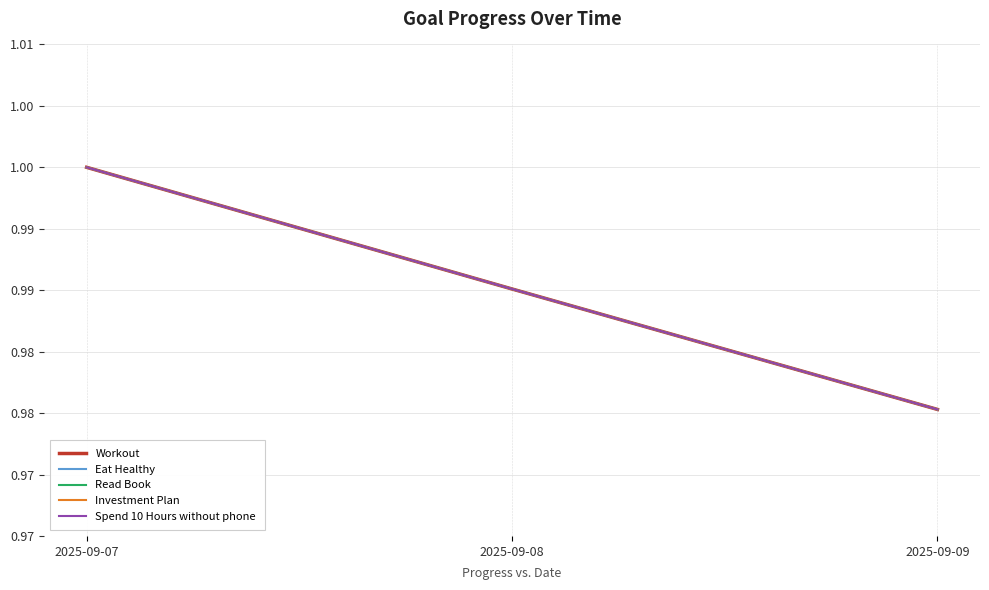

Which series has the largest range (max minus min)?

Workout